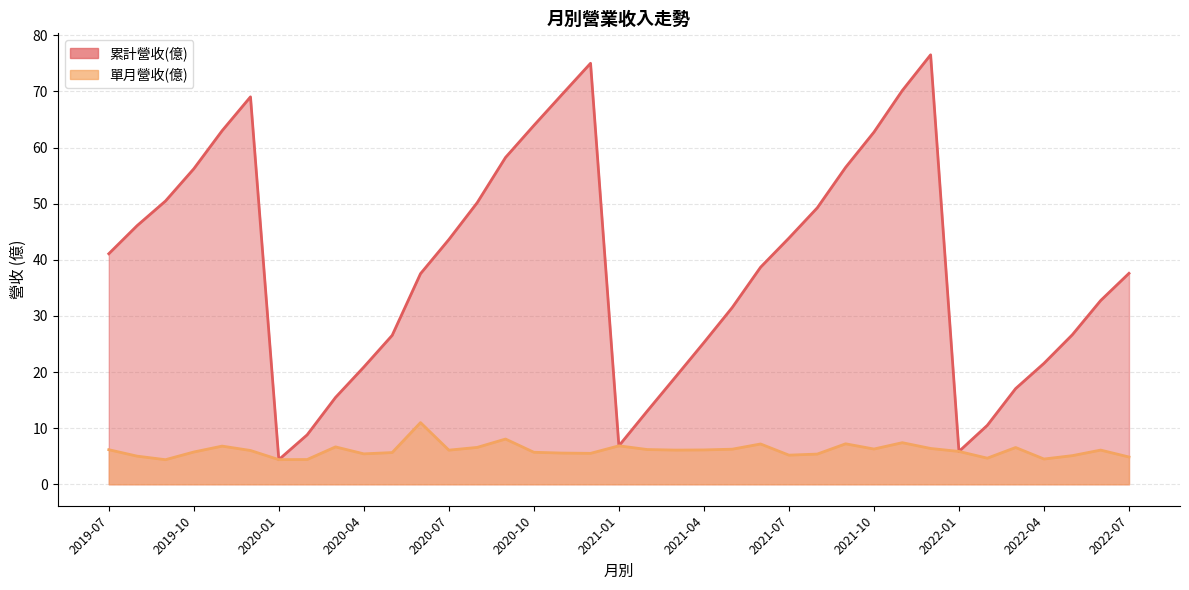

At which label is 累計營收(億) closest to 40?

2019-07